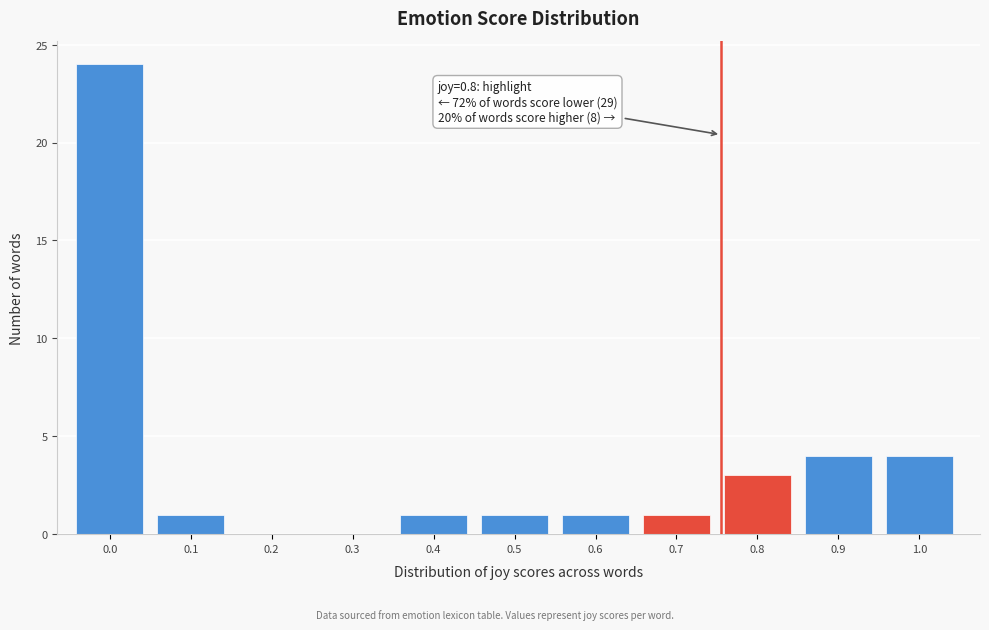

Reading left to right, transcribe all the data shown in this chart.

0.0=24	0.1=1	0.2=0	0.3=0	0.4=1	0.5=1	0.6=1	0.7=1	0.8=3	0.9=4	1.0=4